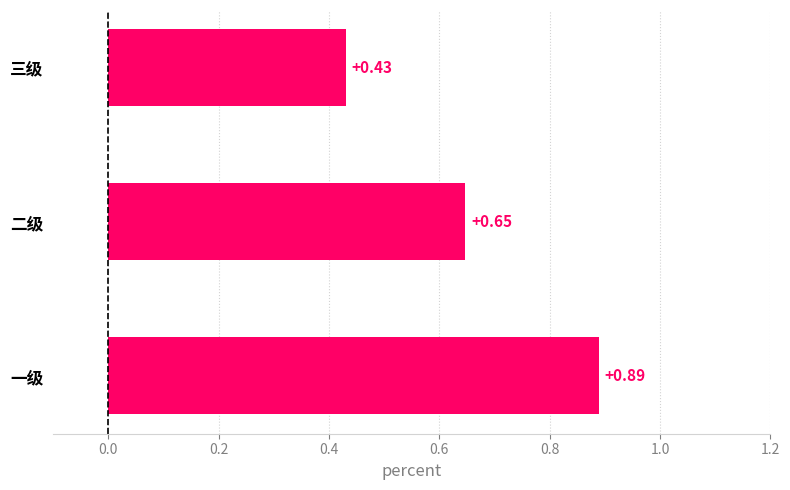

Which category has the lowest value across all series?

三级